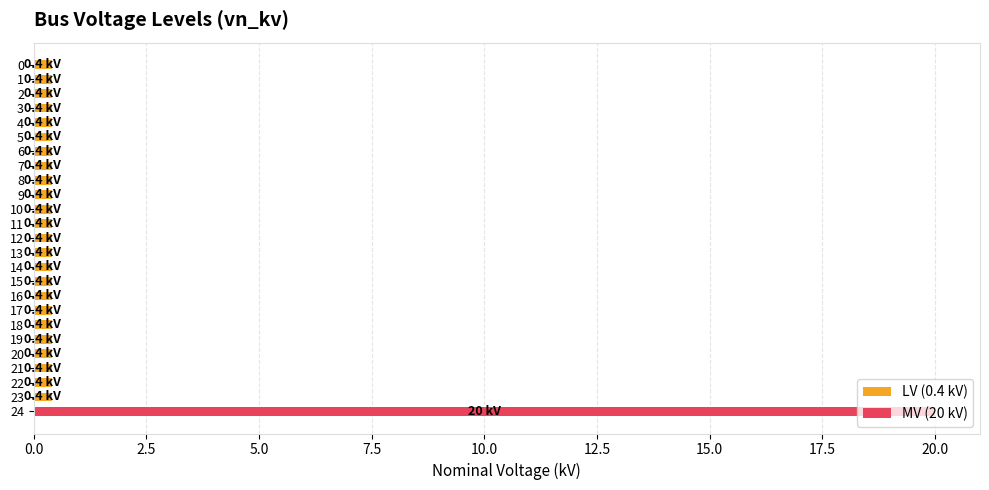

What is the difference between the maximum and minimum values?

19.6